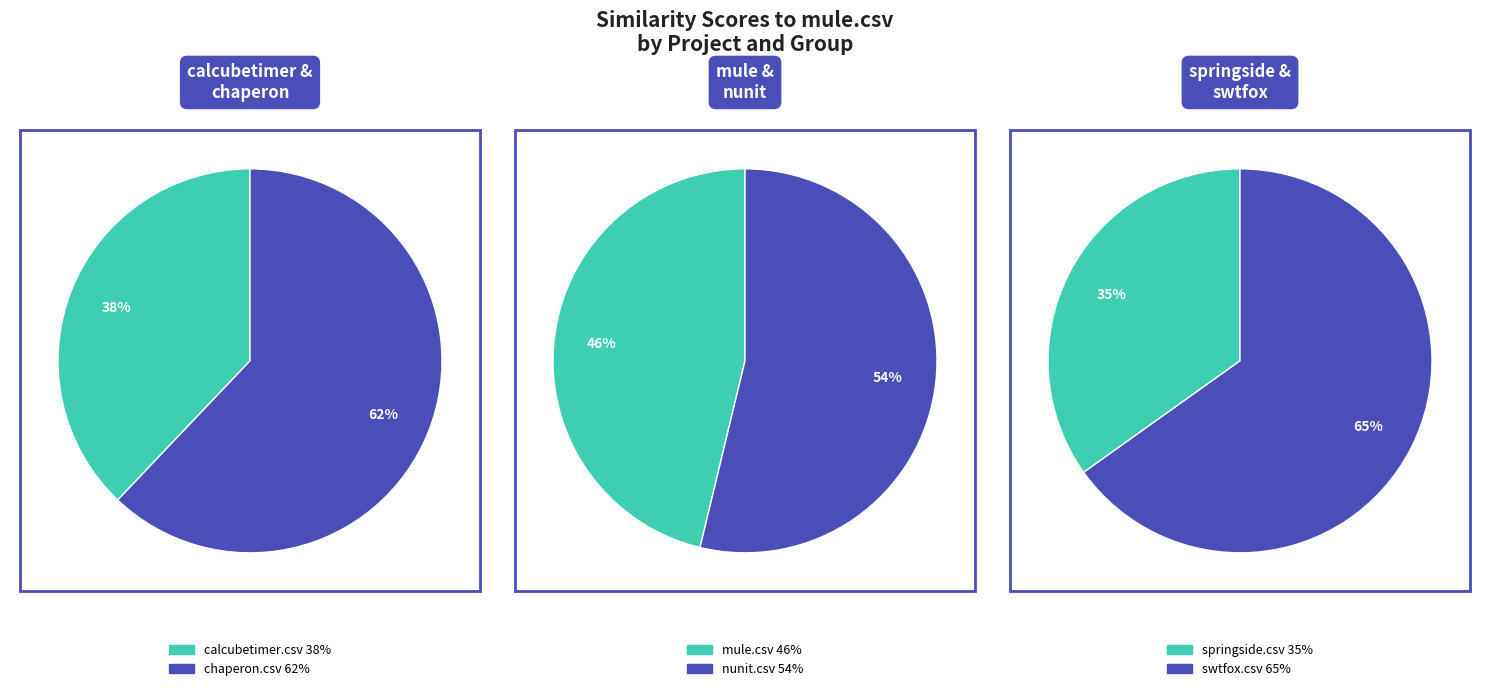

Which category has the biggest portion of the pie?

chaperon.csv